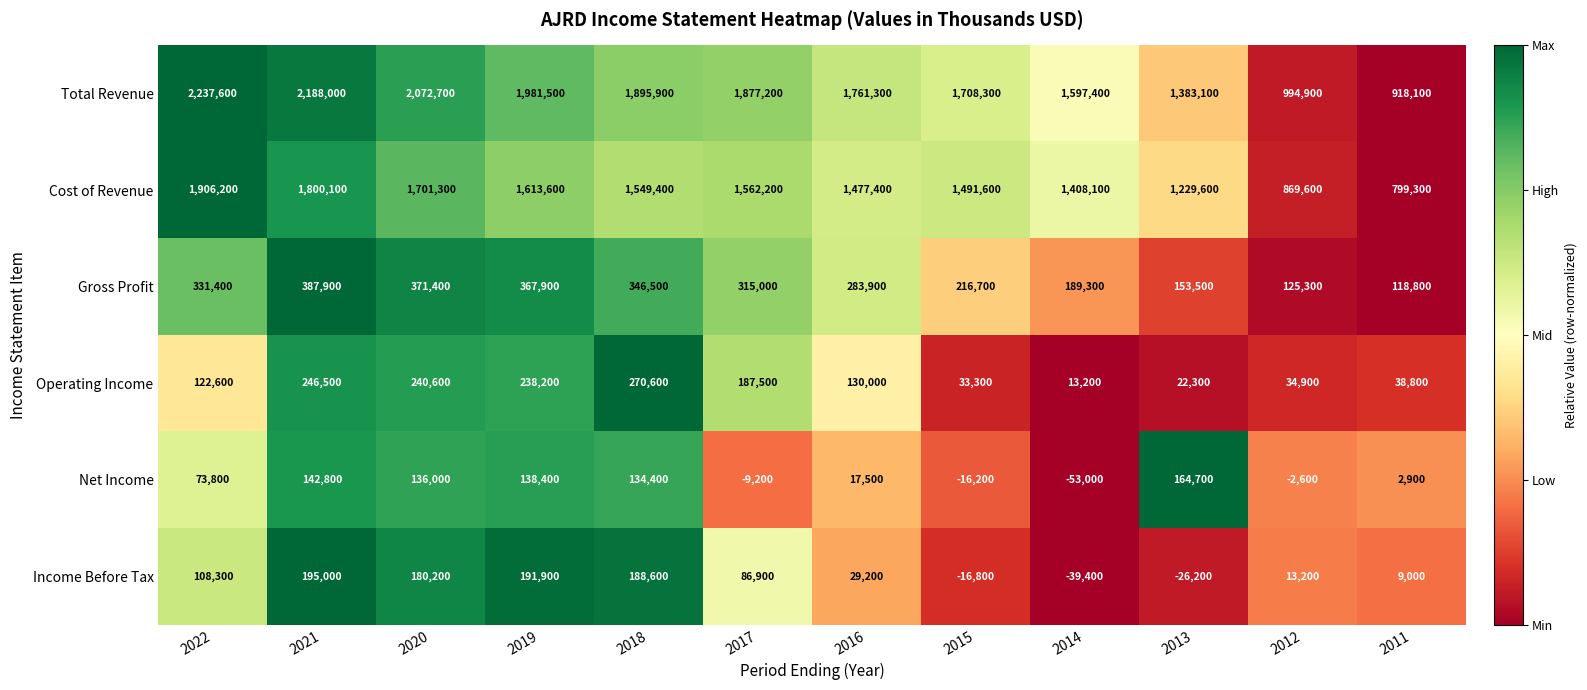

Which series changed the most between 2019 and 2015?

Total Revenue